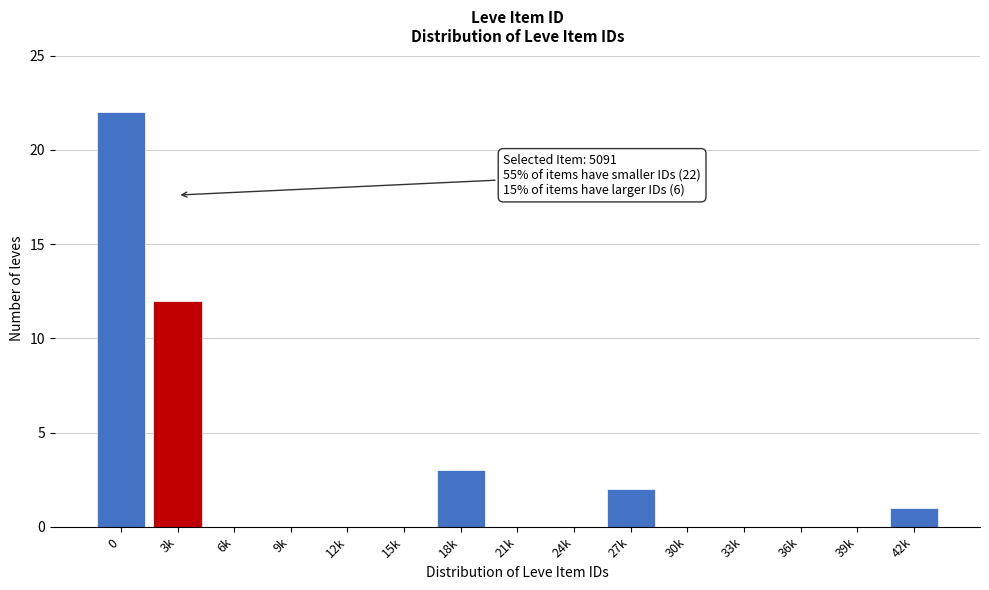

Reading left to right, what are all the values shown in this chart?

0=22	3k=12	6k=0	9k=0	12k=0	15k=0	18k=3	21k=0	24k=0	27k=2	30k=0	33k=0	36k=0	39k=0	42k=1